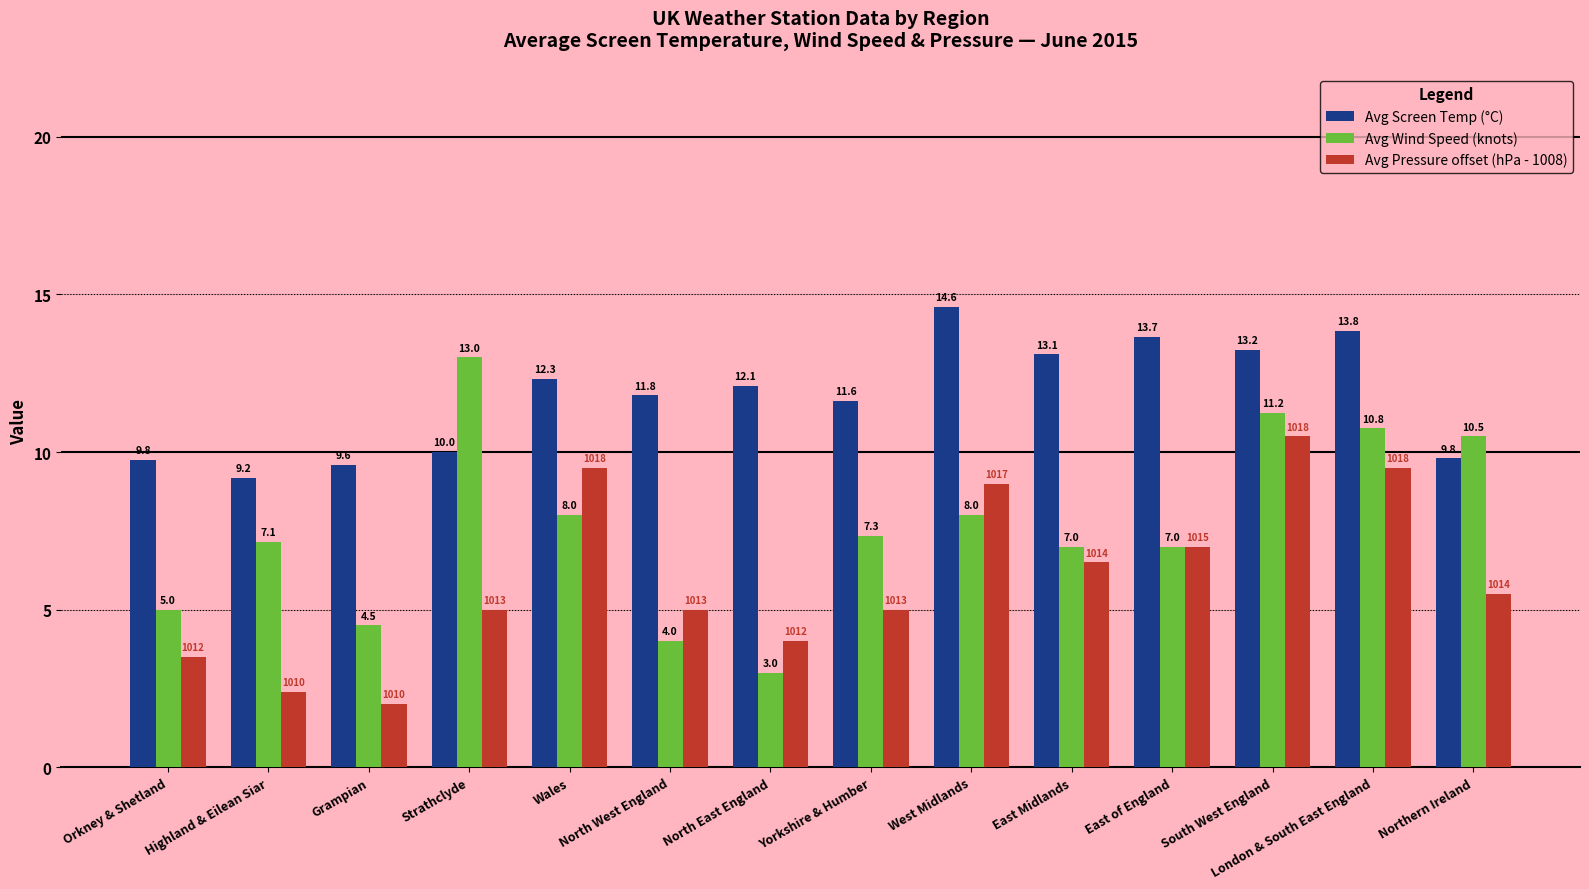

Is the value of Avg Wind Speed (knots) at South West England greater than the value of Avg Pressure offset (hPa - 1008) at East of England?

Yes